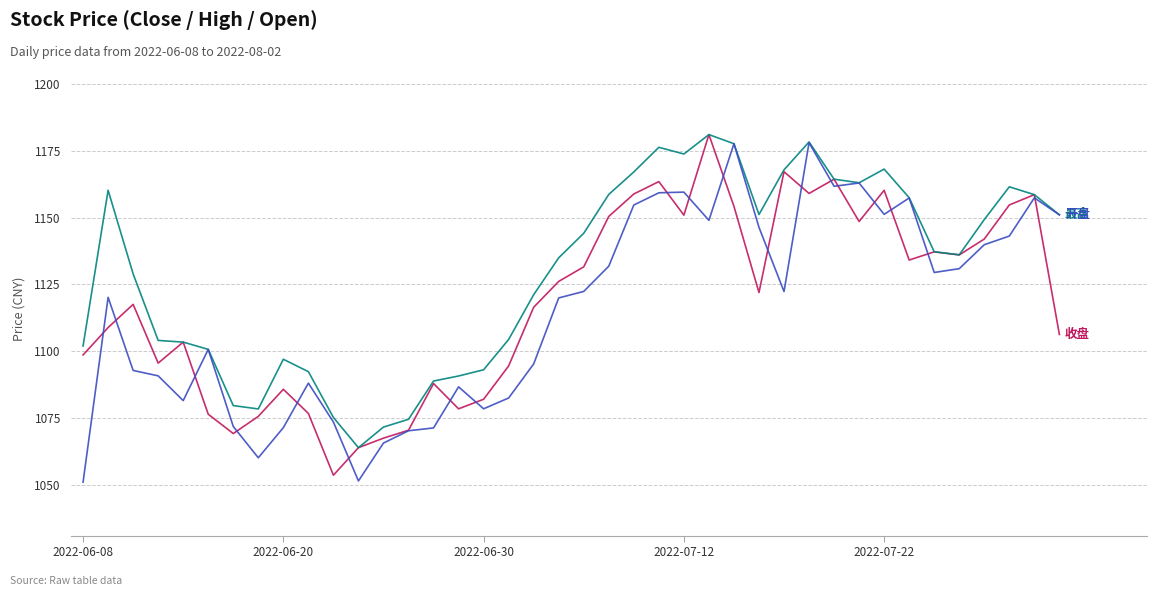

What is the smallest value displayed?

1051.0